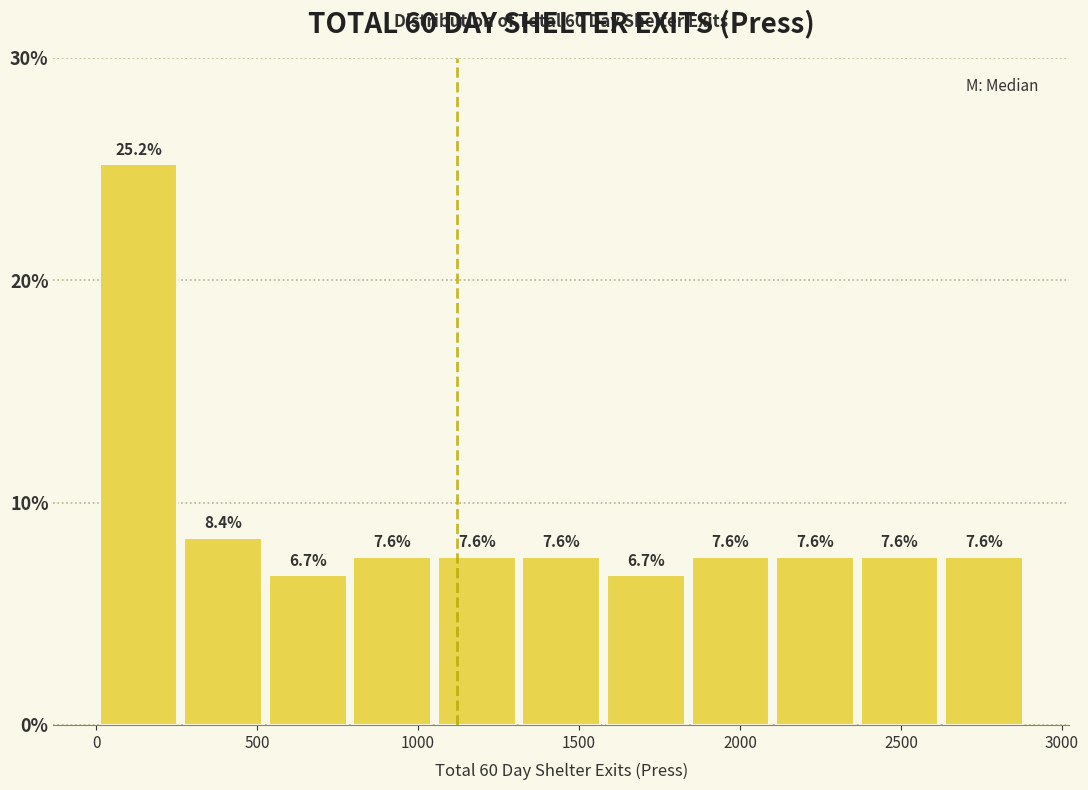

Reading left to right, transcribe this chart: for each bar, give the range it covers on the x-axis and its height. The bar edges are not printed on the chart, so give them approximately, as read against the axis.

0 to 250: 25.2
250 to 550: 8.4
550 to 800: 6.7
800 to 1050: 7.6
1050 to 1300: 7.6
1300 to 1600: 7.6
1600 to 1850: 6.7
1850 to 2100: 7.6
2100 to 2350: 7.6
2350 to 2650: 7.6
2650 to 2900: 7.6